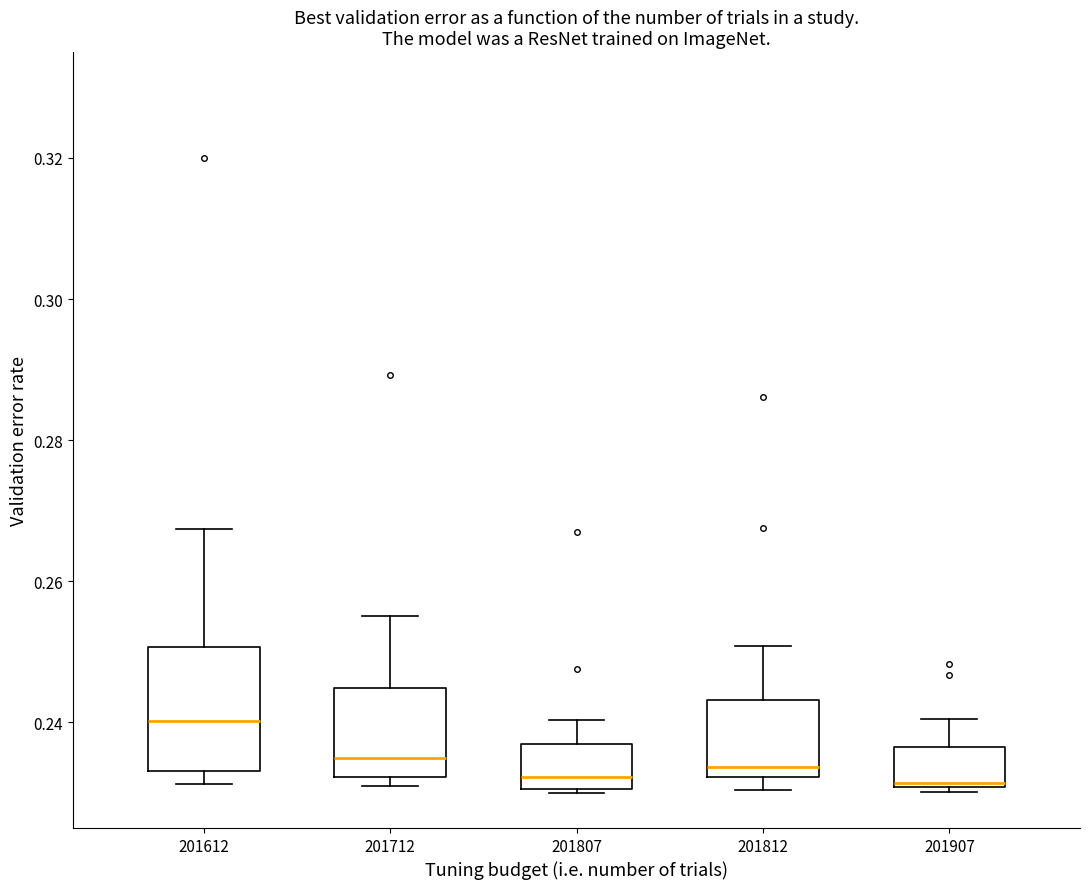

Reading left to right, transcribe this box plot: for each box, give where its median line is, the range the box spans, and where its two whiskers end, as read against the y-axis. The values are not printed on the chart, so give them approximately, as read against the axis.

201612: median 0.240, box 0.234 to 0.250, whiskers 0.232 to 0.268
201712: median 0.234, box 0.232 to 0.244, whiskers 0.230 to 0.256
201807: median 0.232, box 0.230 to 0.236, whiskers 0.230 to 0.240
201812: median 0.234, box 0.232 to 0.244, whiskers 0.230 to 0.250
201907: median 0.232, box 0.230 to 0.236, whiskers 0.230 (just below the box's lower edge) to 0.240